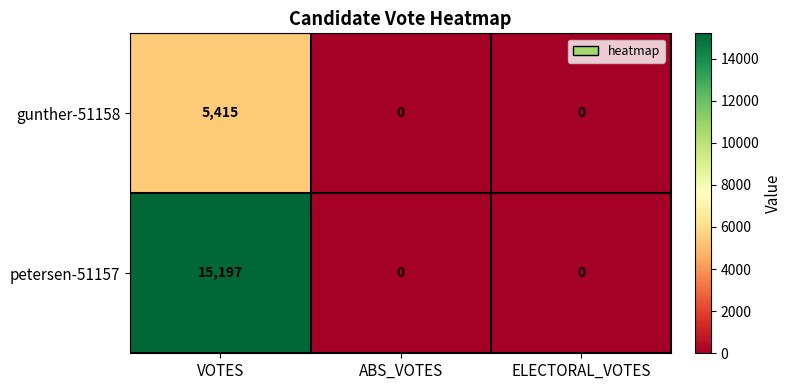

At which category is the sum across all series the highest?

VOTES